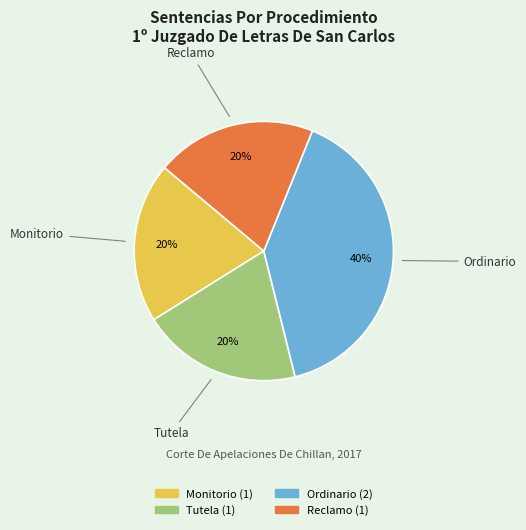

True or false: Monitorio accounts for 27% of the total.

False